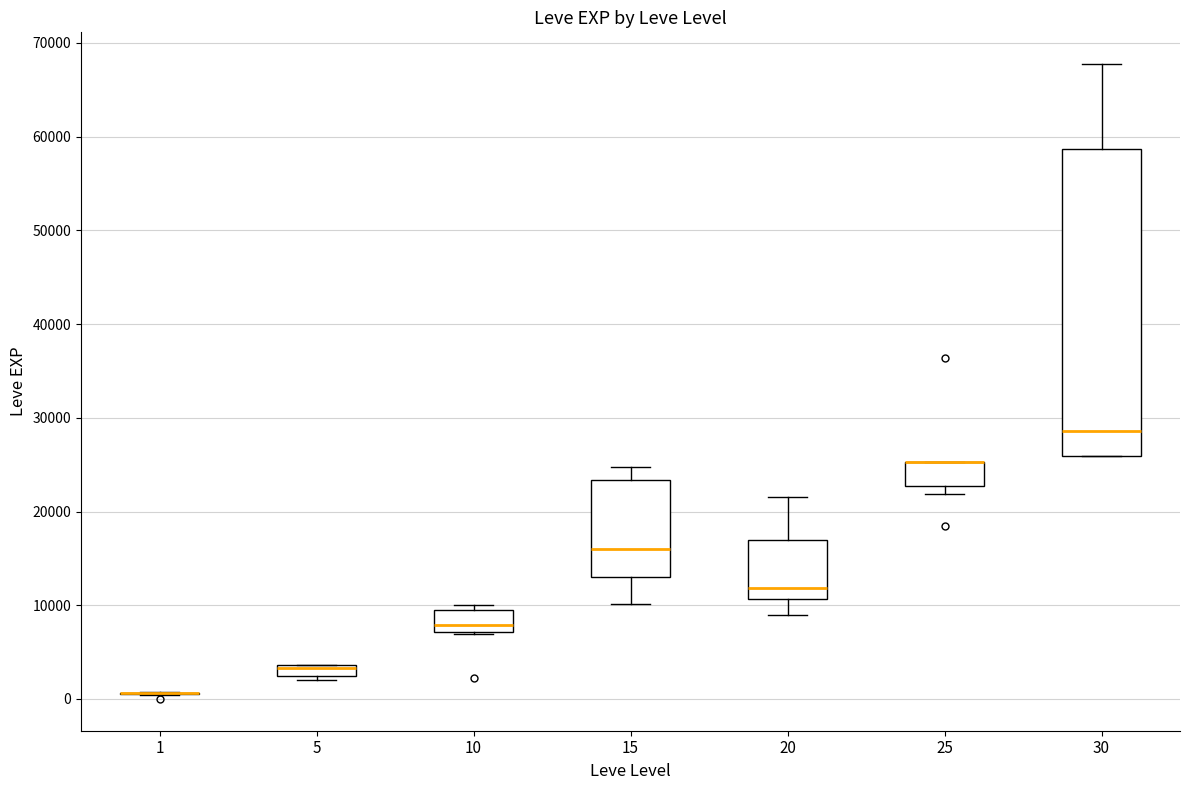

Which box is the tallest, from its lower edge to its upper edge?

30